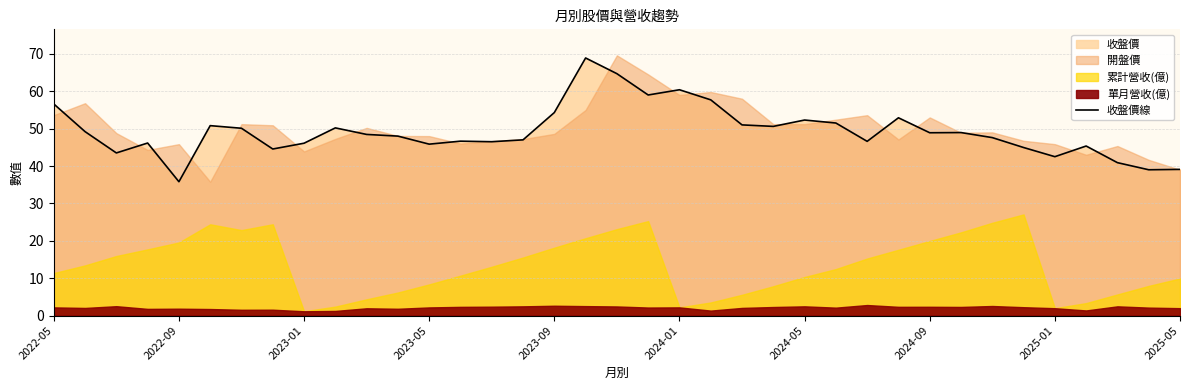

Reading left to right, list all the values displayed in this chart.

56.6	49.2	43.5	46.1	35.8	50.8	50.1	44.5	46.1	50.2	48.5	48.0	45.9	46.6	46.5	47.0	54.3	68.9	64.7	59.0	60.4	57.7	51.0	50.6	52.3	51.5	46.6	52.9	48.9	49.0	47.6	45.0	42.5	45.4	40.9	39.0	39.1